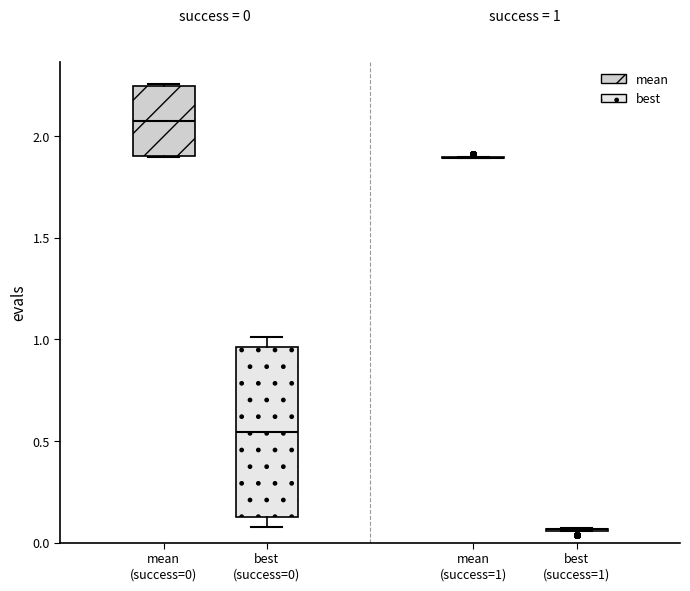

Which box is the tallest, from its lower edge to its upper edge?

best (success=0)